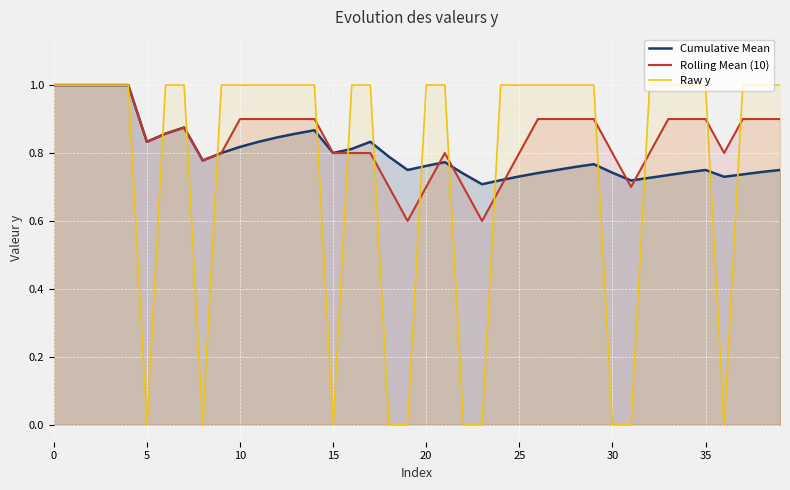

What is the label of the 28th point from the left?

27